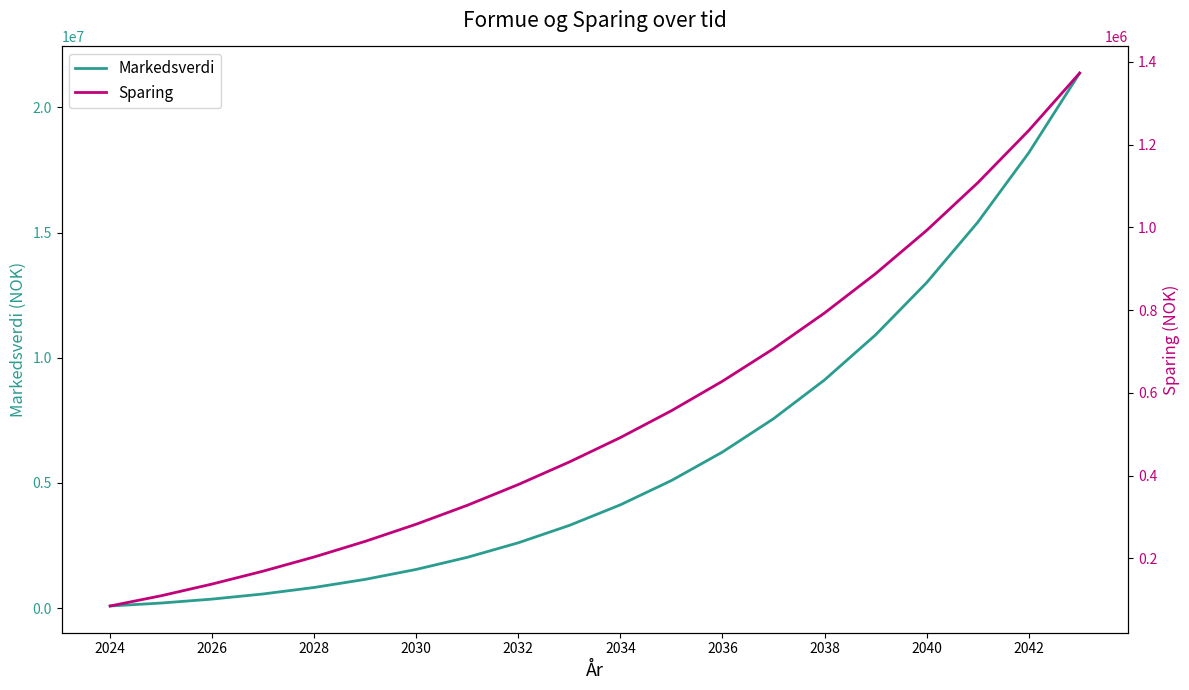

What is the difference between the Markedsverdi values at 2024 and 2042?

18091651